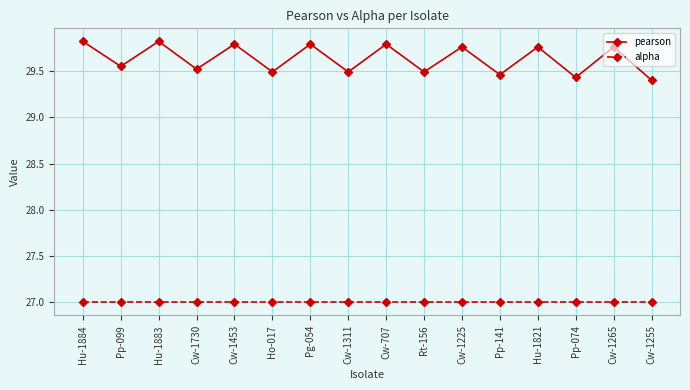

What is the label of the 2nd point from the left?

Pp-099